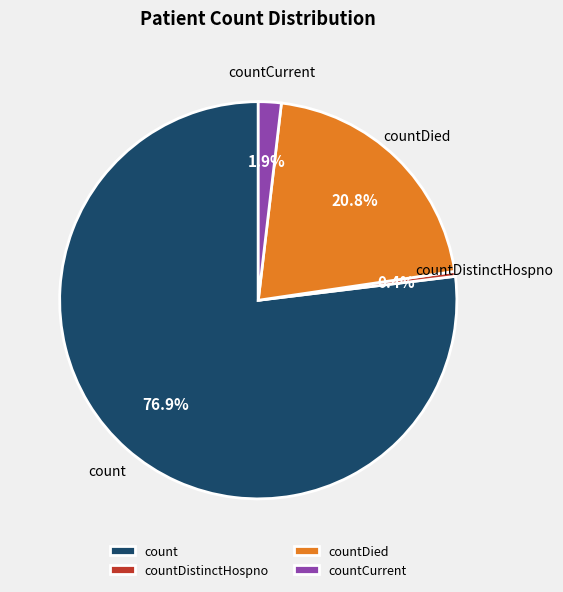

To the nearest percent, what is the average slice percentage?

25%